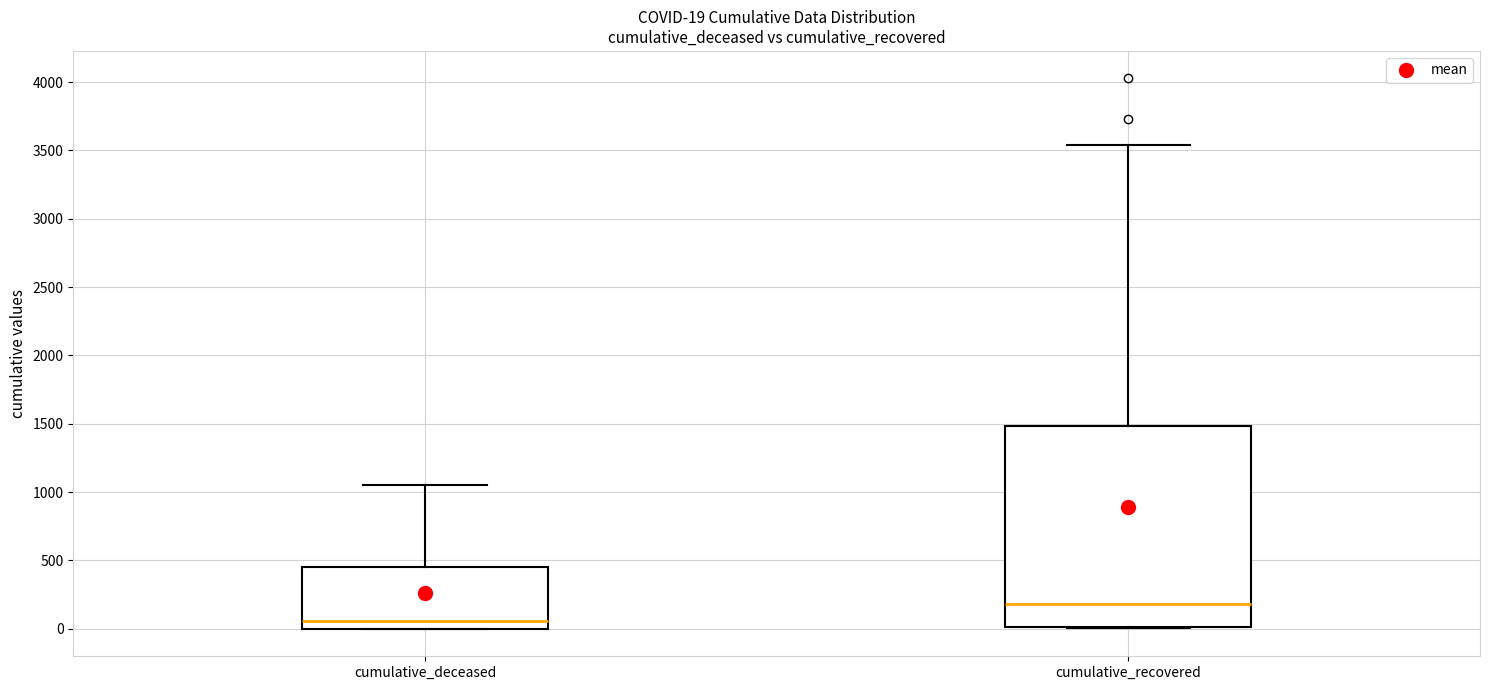

Which box is the tallest, from its lower edge to its upper edge?

cumulative_recovered